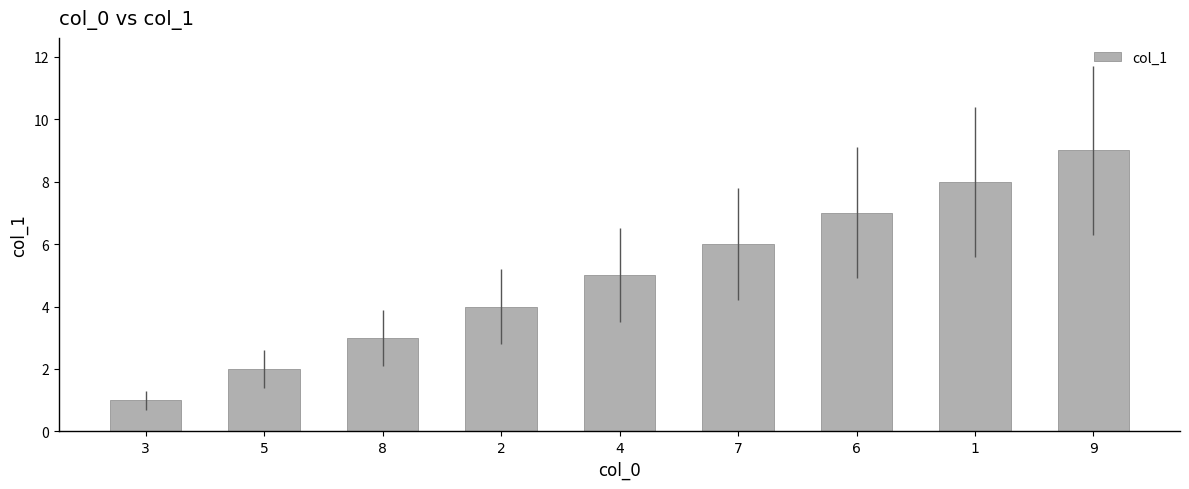

What is the difference between the maximum and minimum values?

8